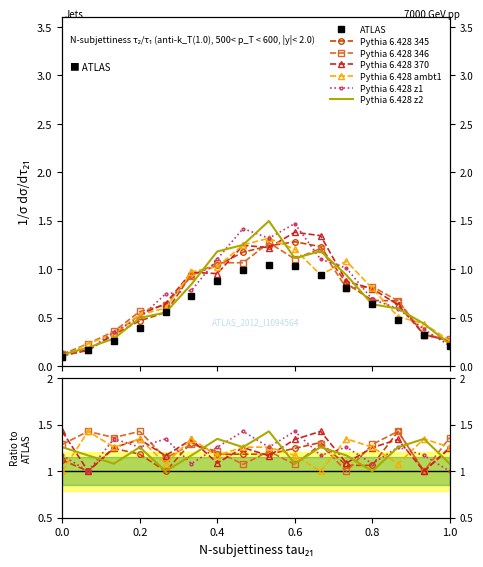

Read the Pythia 6.428 ambt1 value at 1.0.

1.3